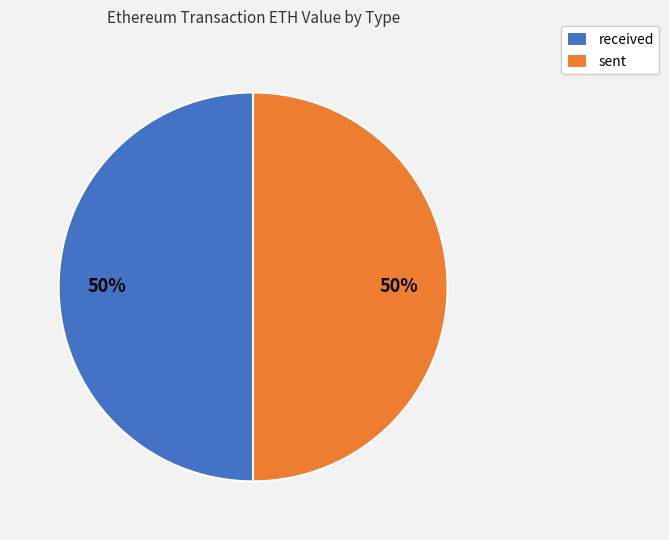

To the nearest percent, what is the combined percentage of sent and received?

100%